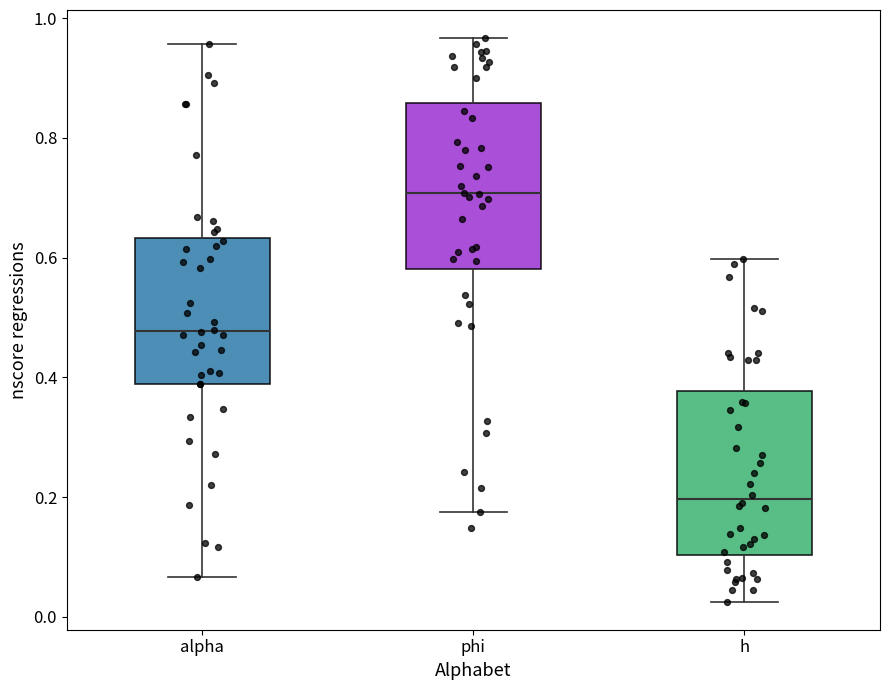

Reading left to right, read every box against the y-axis: the position of its median line, the range the box covers, and the ends of its whiskers. The values are not printed on the chart, so give them approximately, as read against the axis.

alpha: median 0.48, box 0.38 to 0.64, whiskers 0.06 to 0.96
phi: median 0.70, box 0.58 to 0.86, whiskers 0.18 to 0.96
h: median 0.20, box 0.10 to 0.38, whiskers 0.02 to 0.60